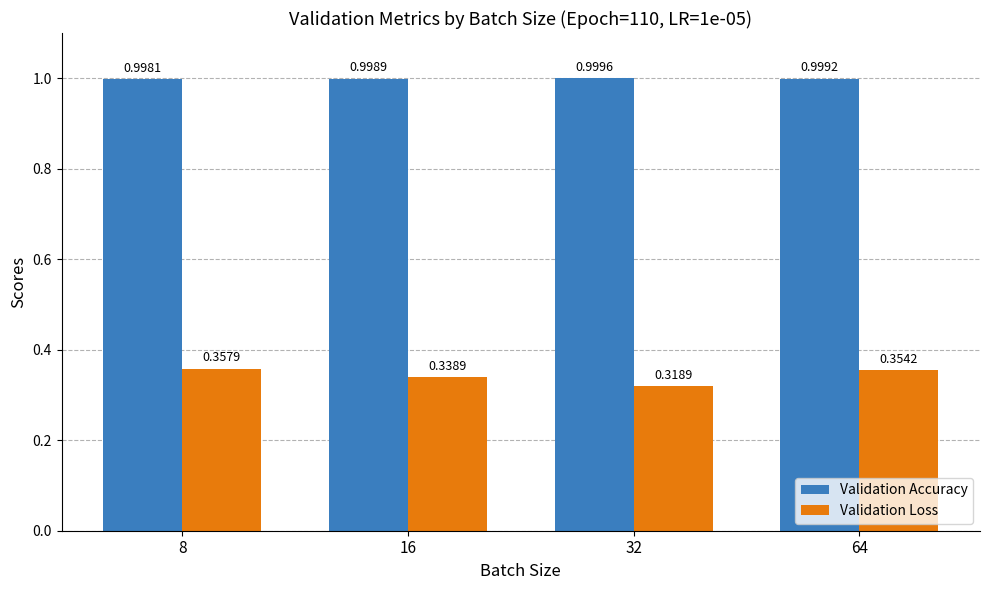

At 64, list the series in order from largest to smallest.

Validation Accuracy, Validation Loss